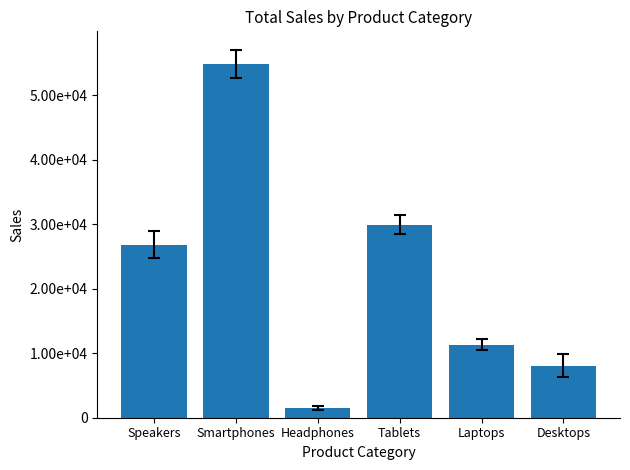

Is it true that the value at Headphones is 313.4?

False